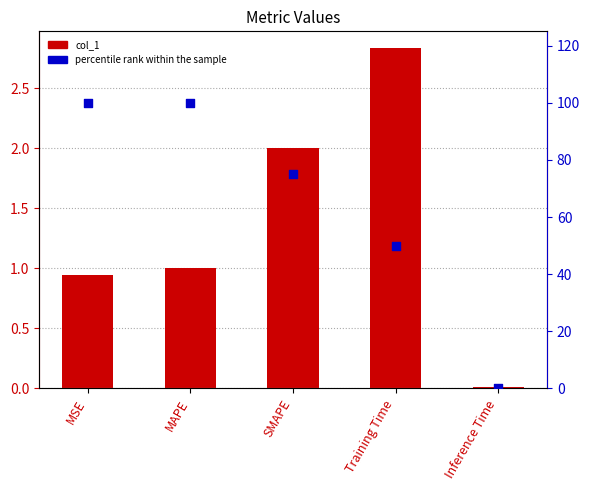

Which series reaches the minimum Y coordinate?

percentile rank within the sample